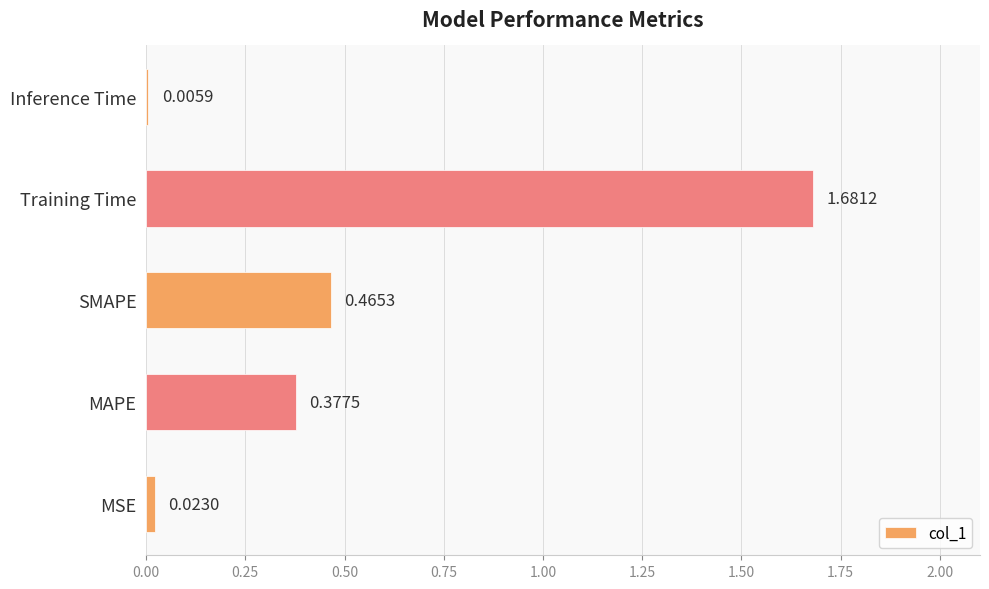

What is the sum of all values?

2.6